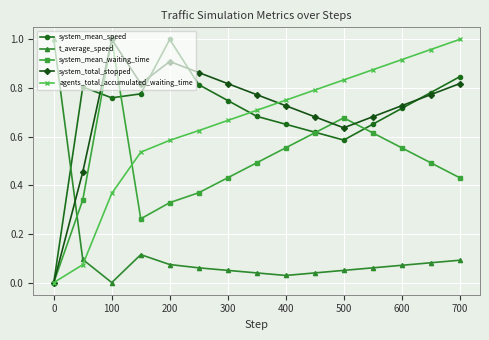

True or false: agents_total_accumulated_waiting_time has more than 1 points higher than both neighbors.

False